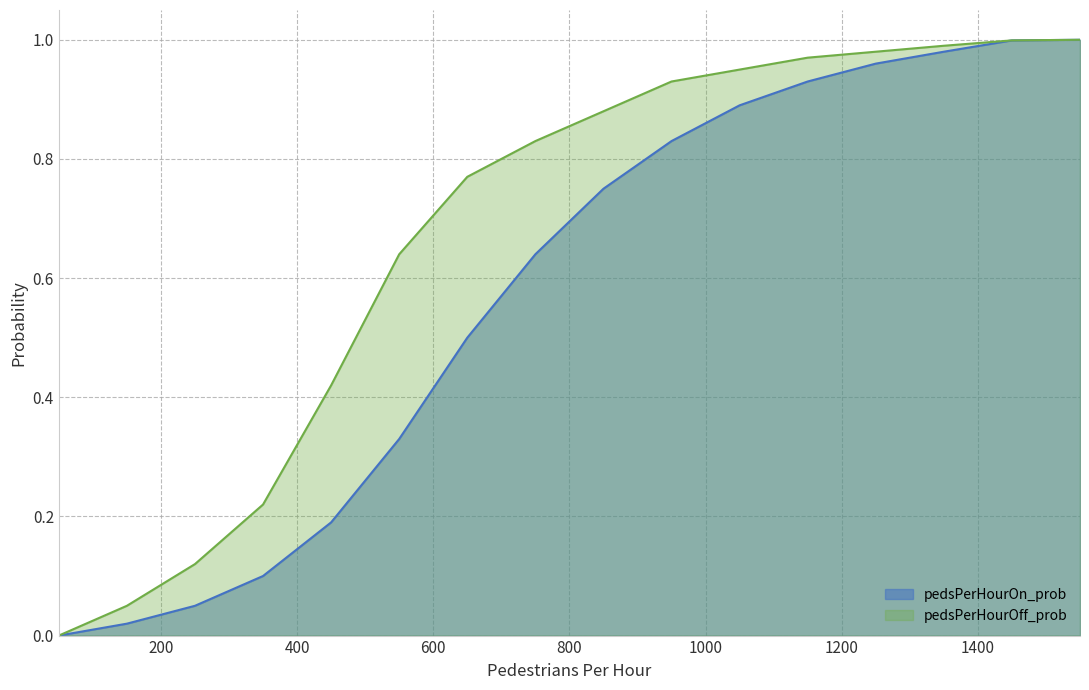

What is the difference between the maximum and minimum values in the pedsPerHourOff_prob series?

1.0